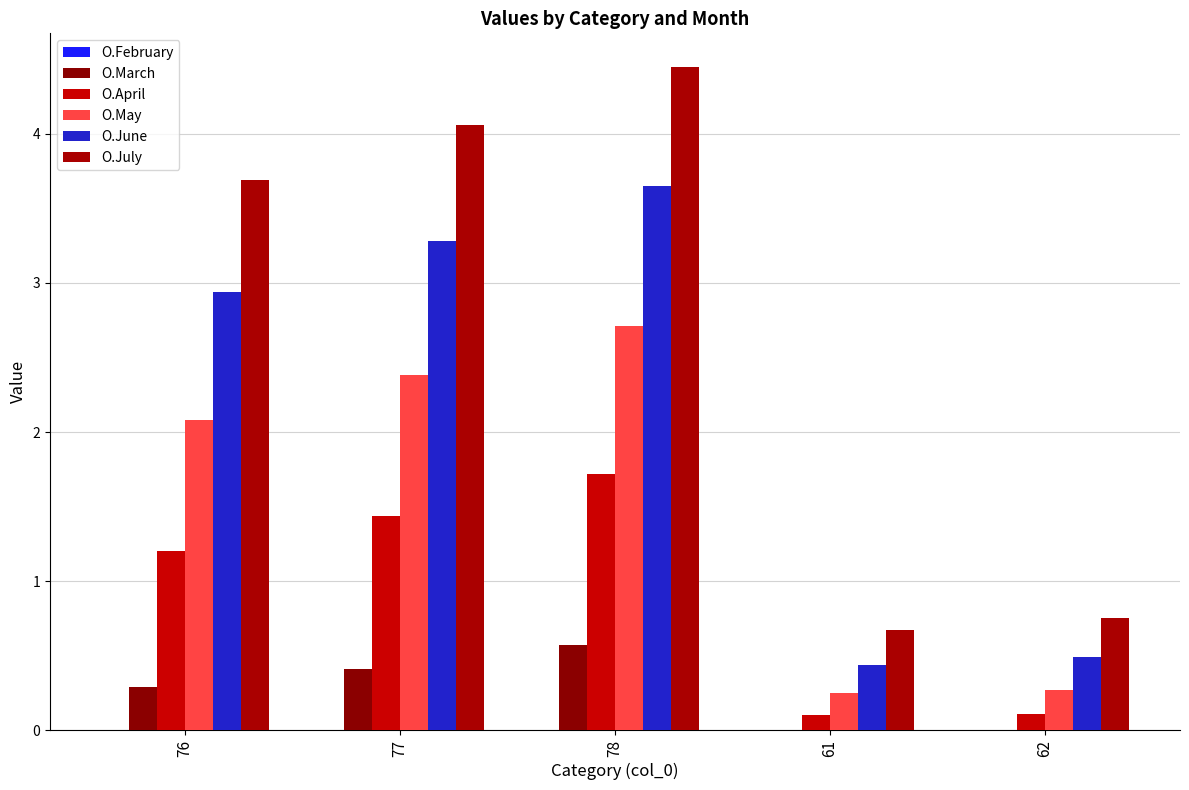

What is the label of the 4th bar from the left?

61